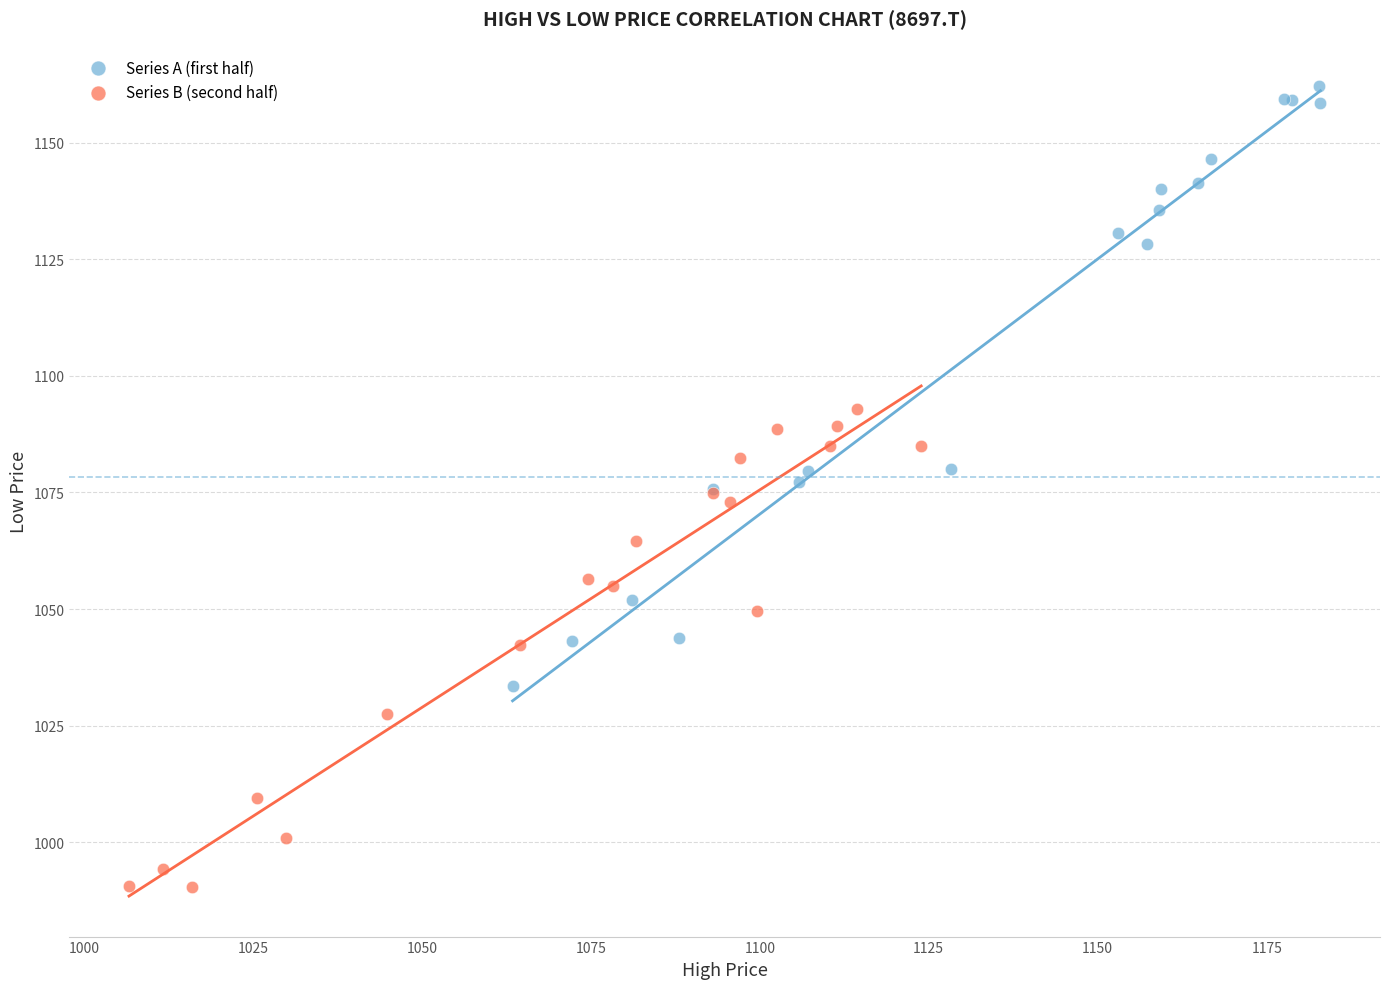

Which series reaches the minimum Y coordinate?

Series B (second half)